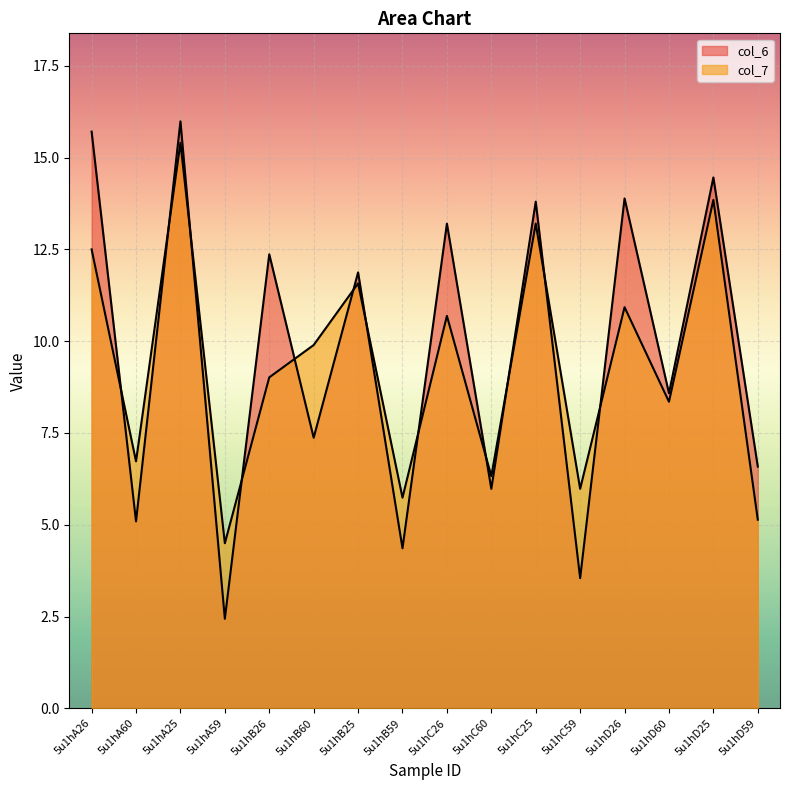

Does the chart display data point markers on the line(s)?

No